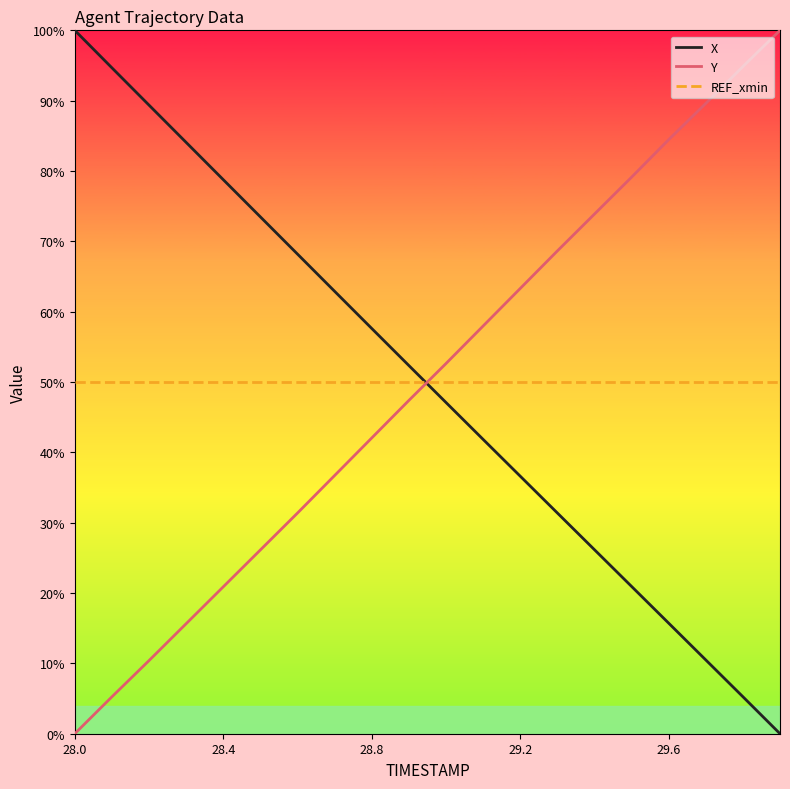

What is the maximum value for X?

100.0